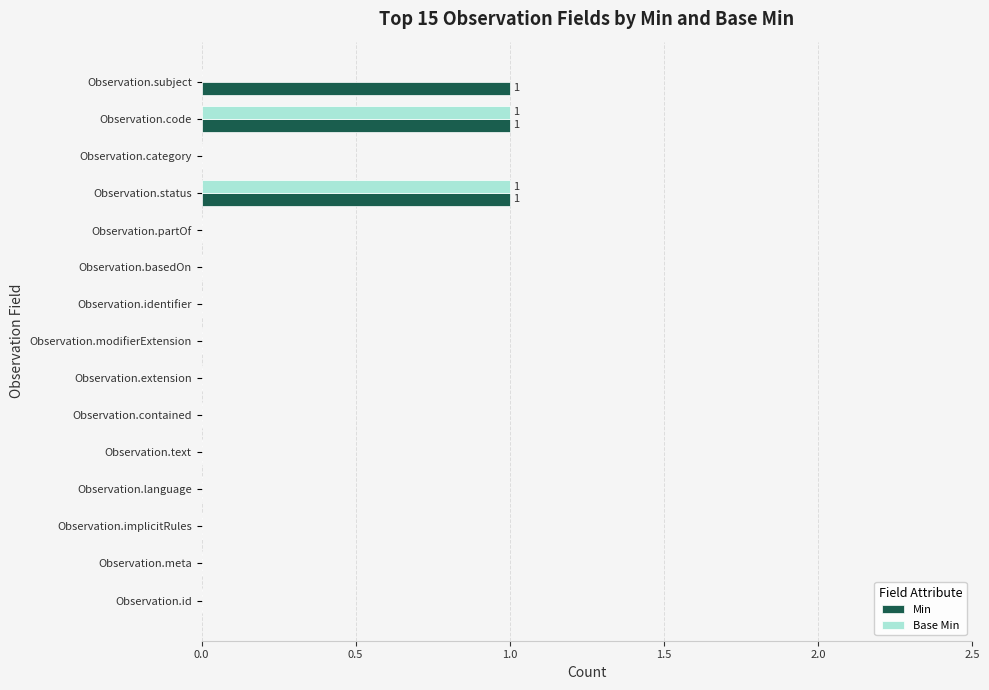

The Min series shows 0 at Observation.meta. True or false?

True